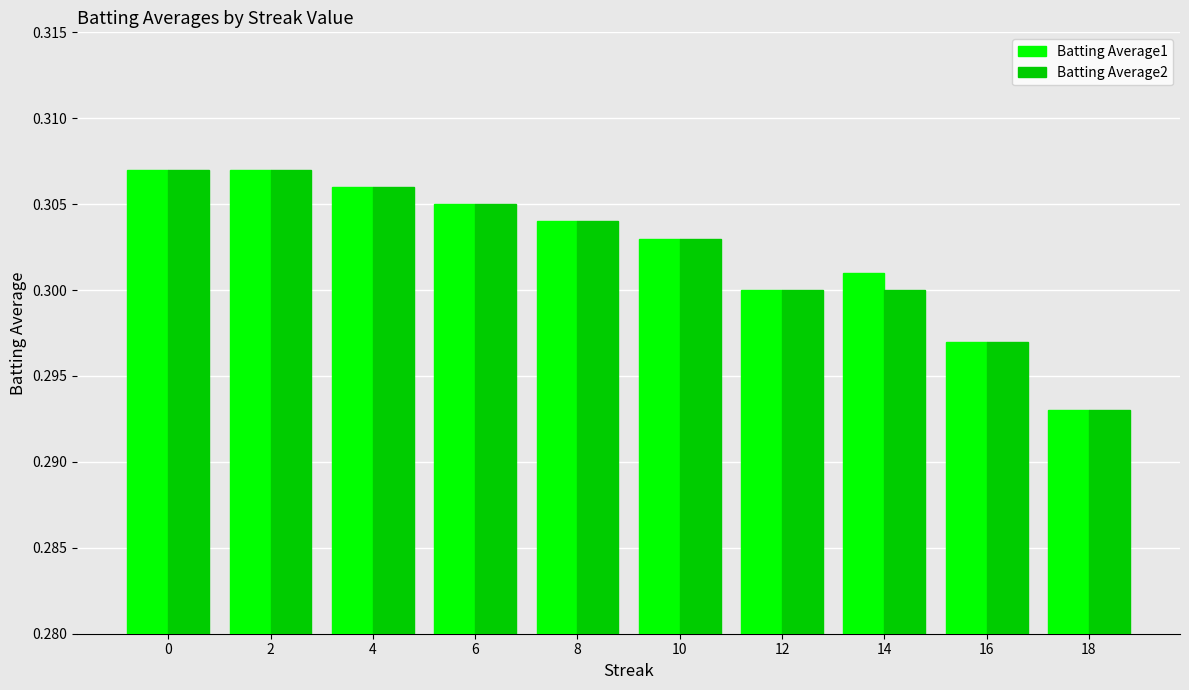

Which series changed the most between 6 and 14?

Batting Average2